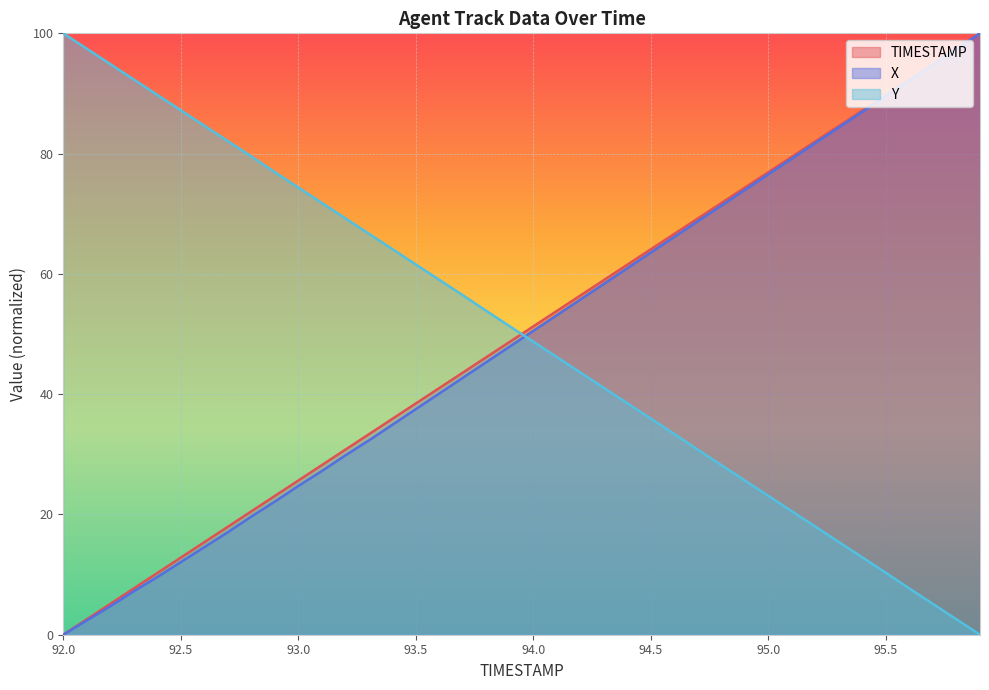

How many values in TIMESTAMP are above zero?

39